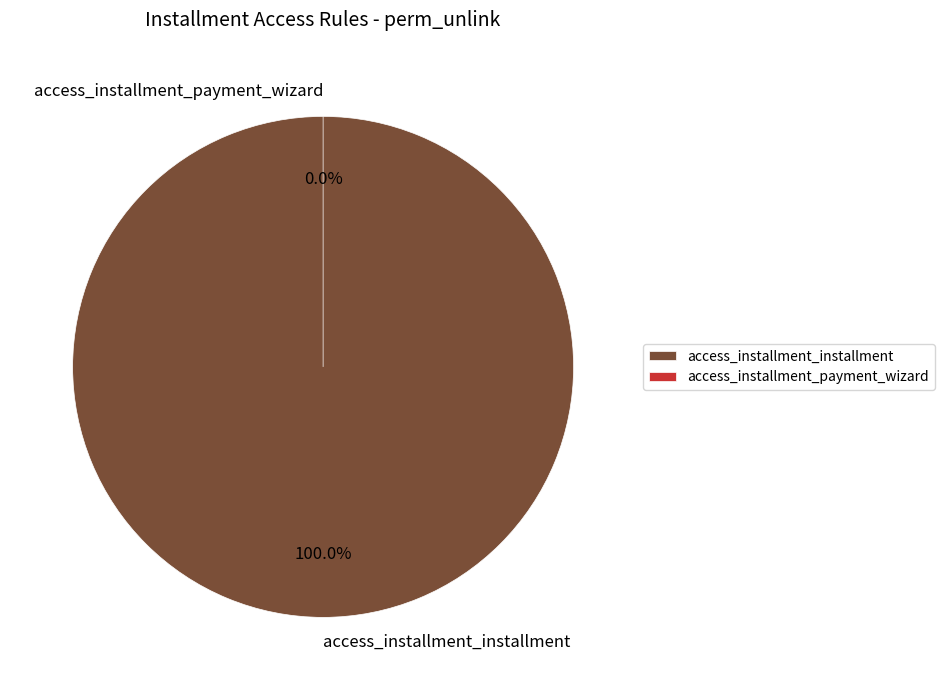

What is the majority slice?

access_installment_installment